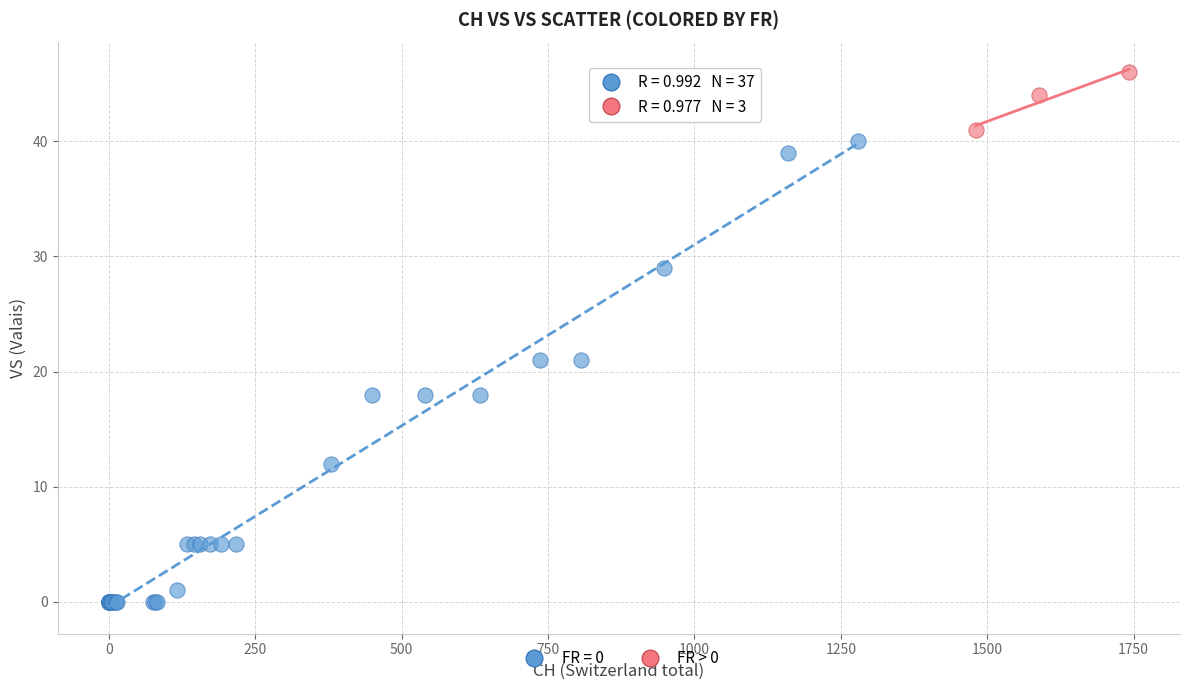

Which series reaches the maximum Y coordinate?

FR > 0